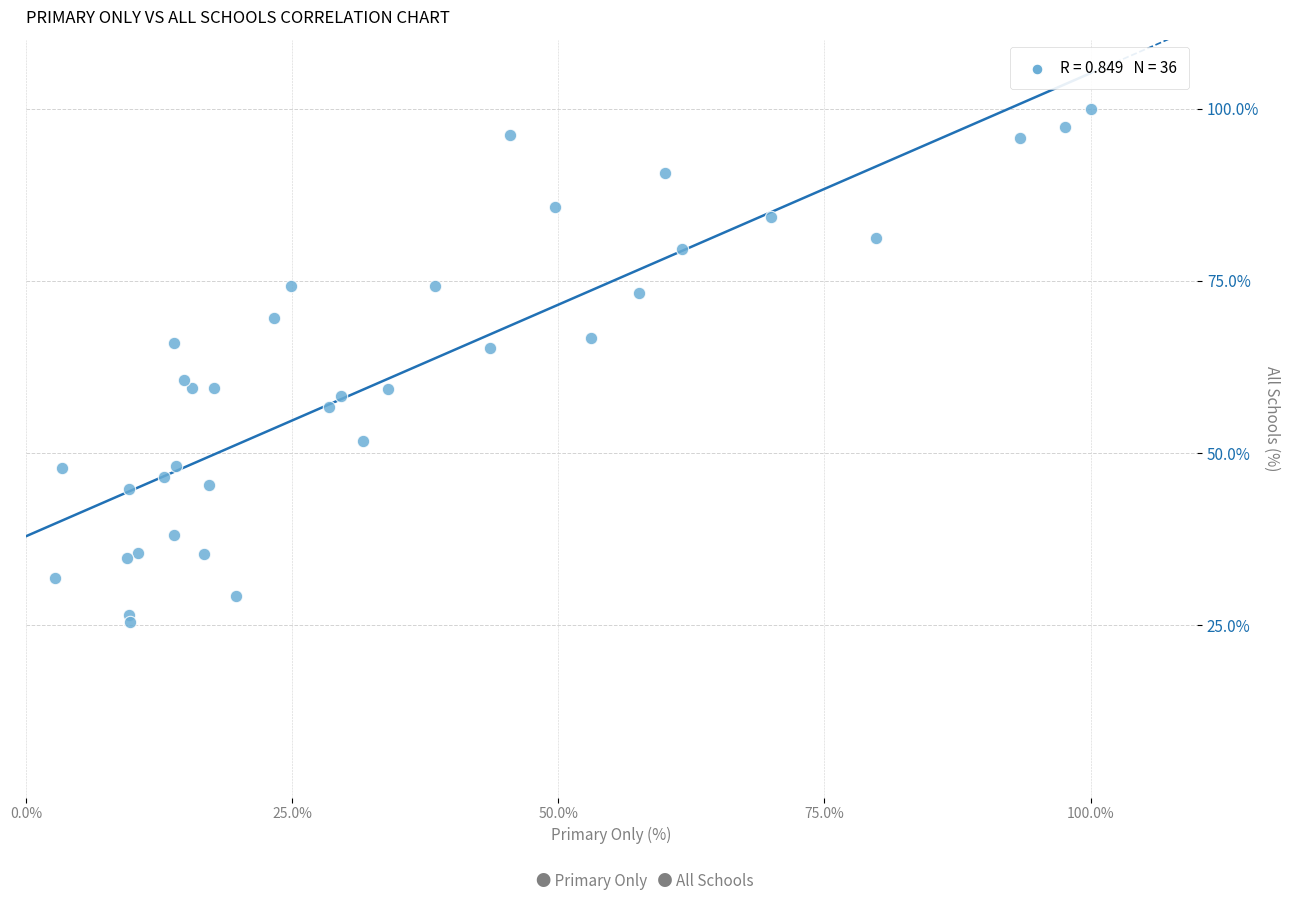

What Y value in the scatter plot is closest to 62?

60.7